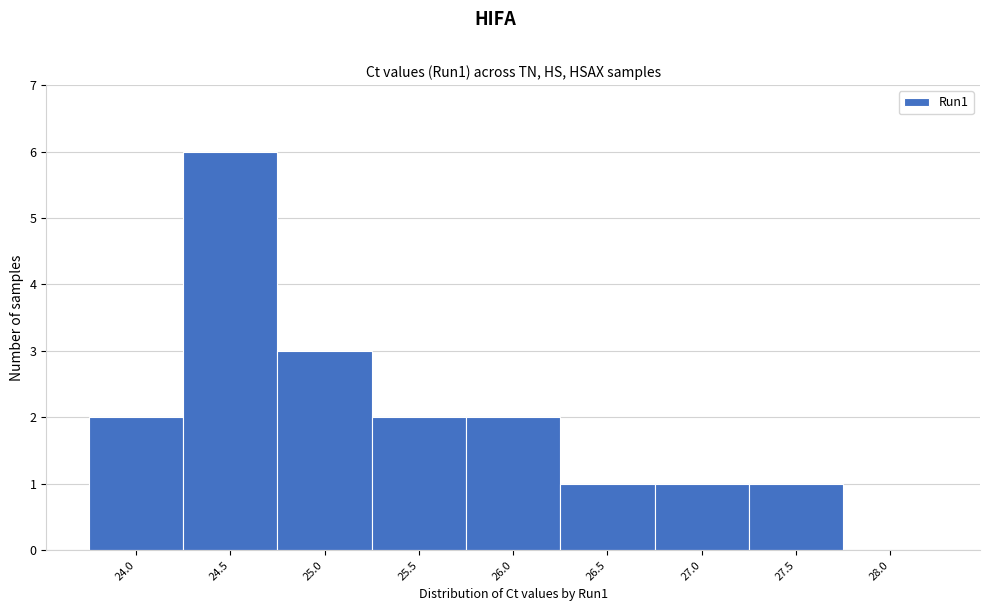

Reading right to left, what are all the values shown in this chart?

28.0=0	27.5=1	27.0=1	26.5=1	26.0=2	25.5=2	25.0=3	24.5=6	24.0=2